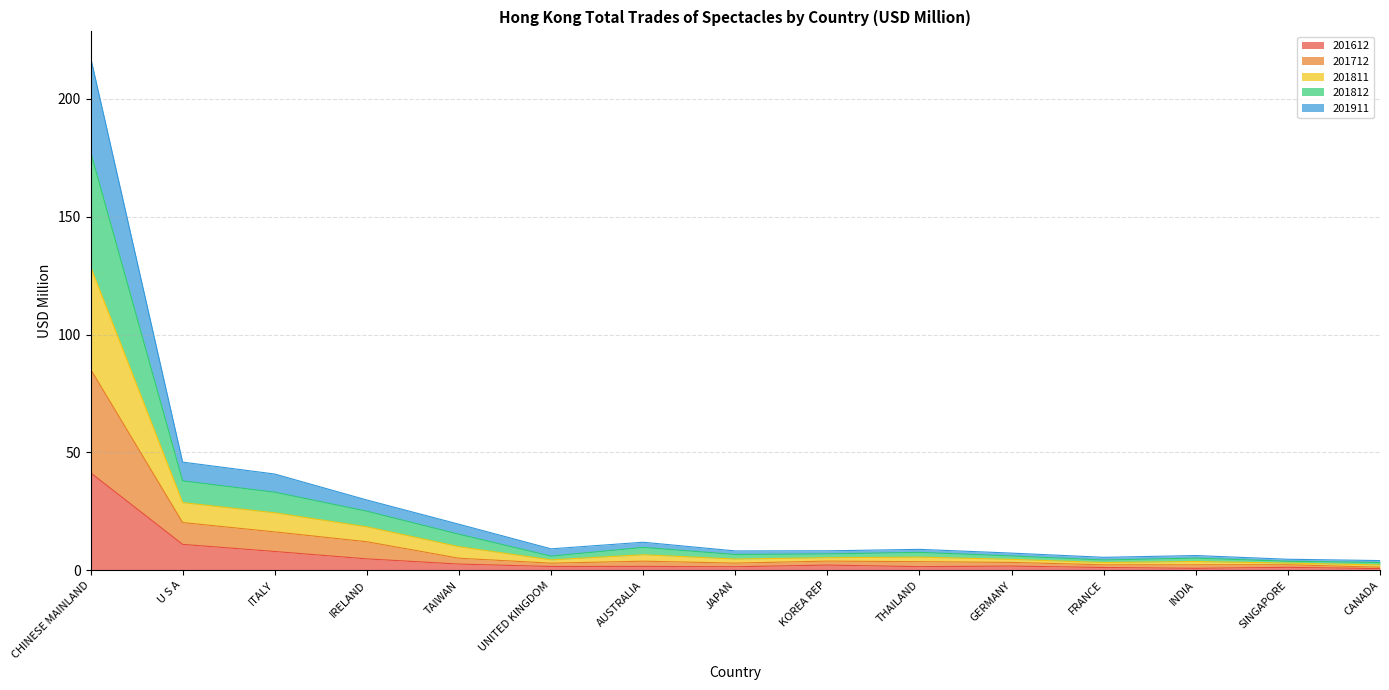

At which category is the sum across all series the highest?

CHINESE MAINLAND